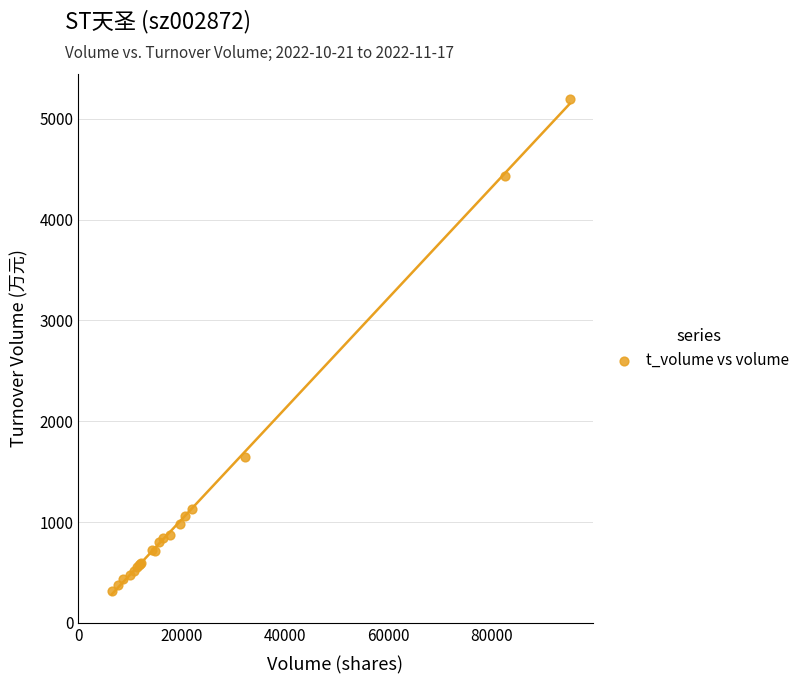

What Y value in the scatter plot is closest to 2756?

1646